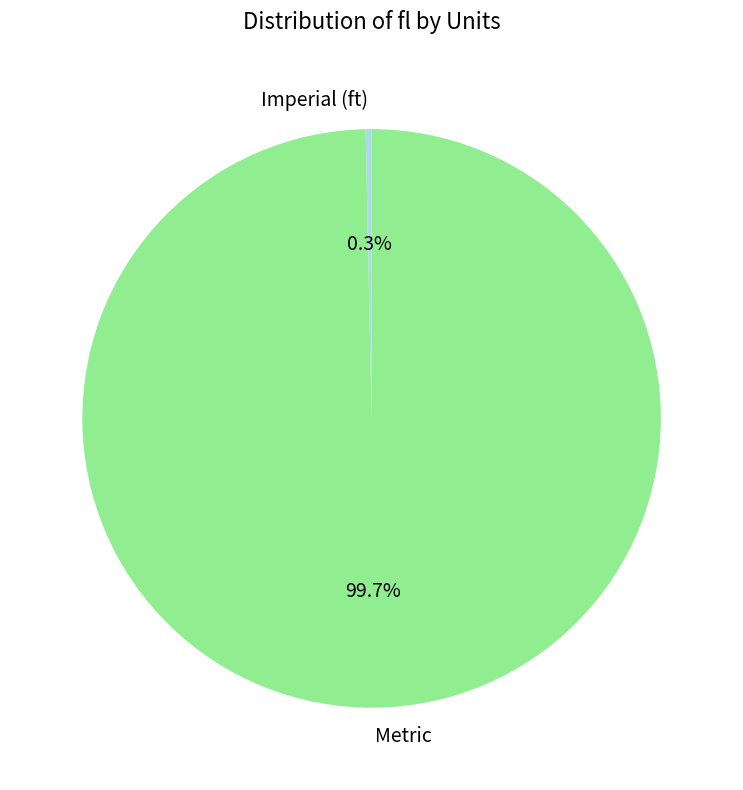

Combined, what portion of the pie is Imperial (ft) and Metric?

100.0%